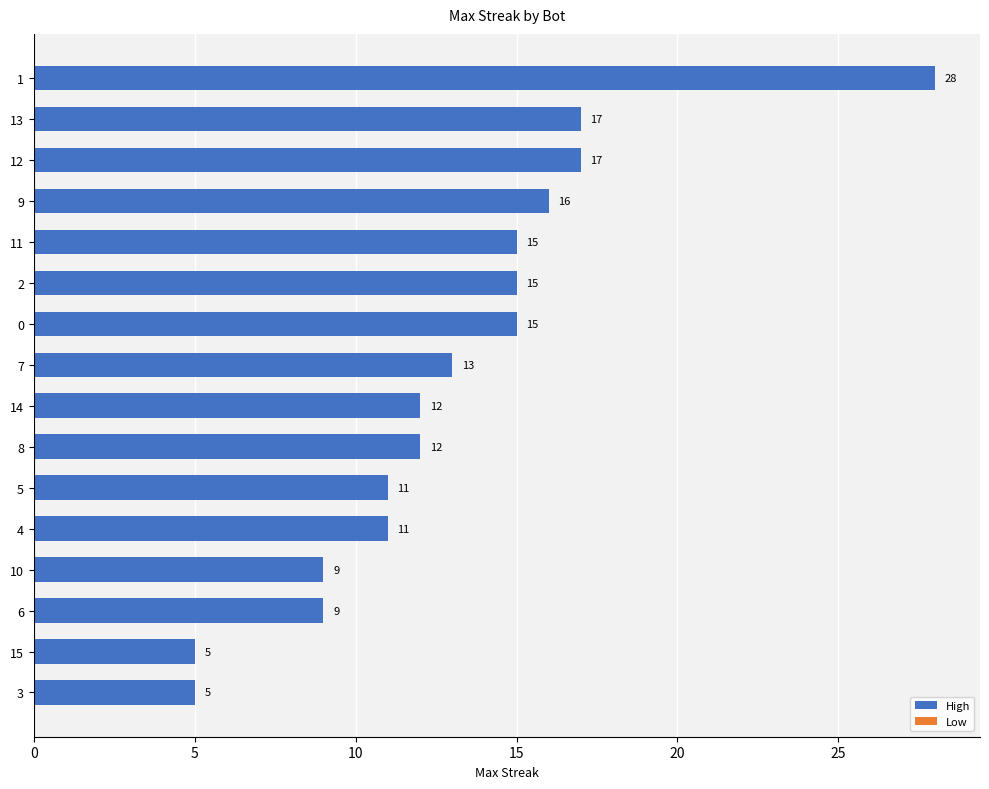

What is the approximate value at 10, to the nearest 5?

10